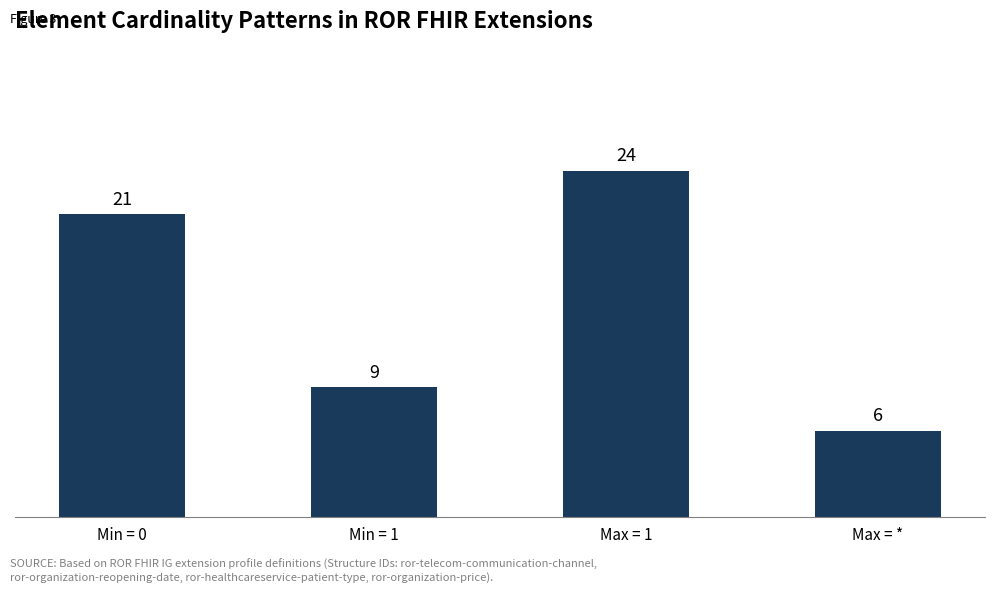

What position from the right is Min = 1?

3